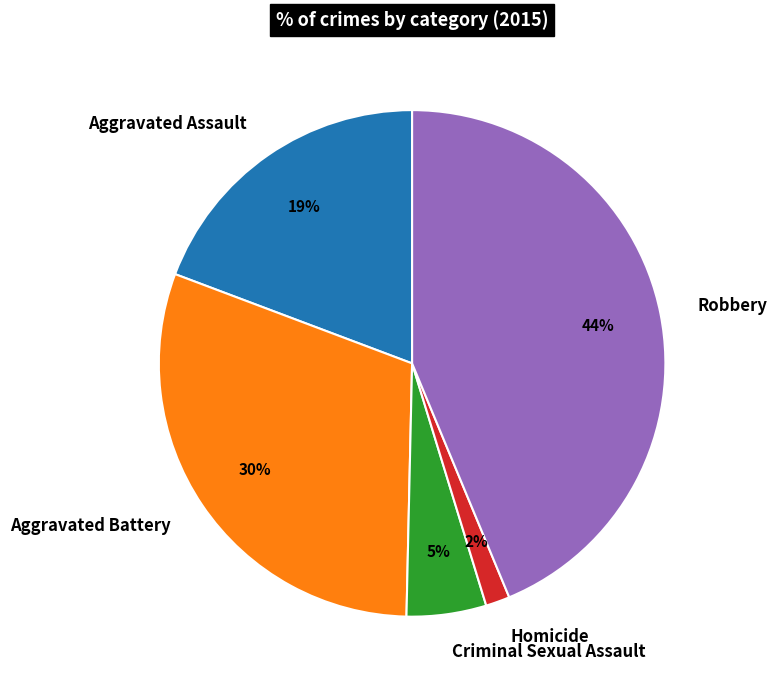

What is the largest slice in the pie chart?

Robbery